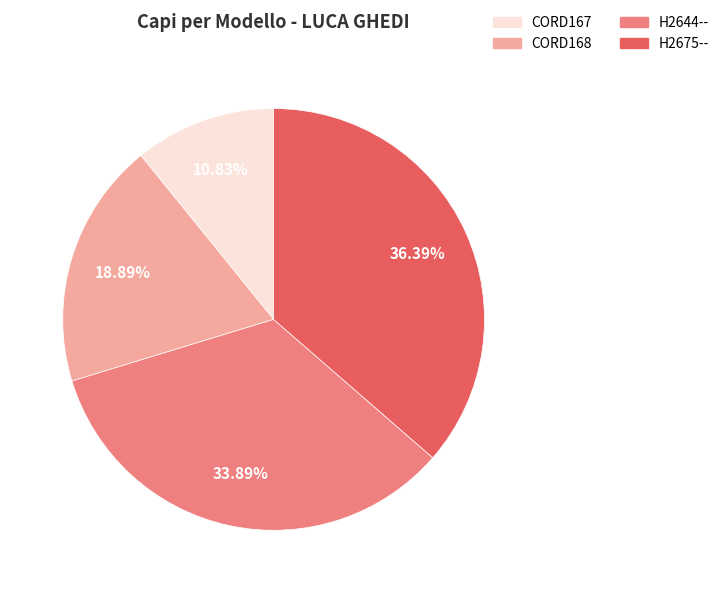

The CORD167 slice represents 1% of the pie. True or false?

False